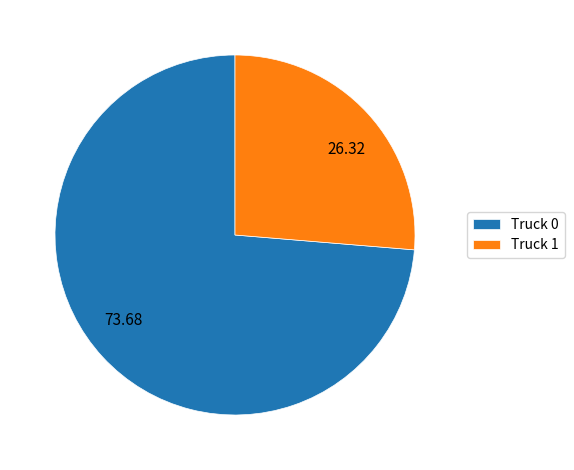

Which slice represents more than half of the pie?

Truck 0